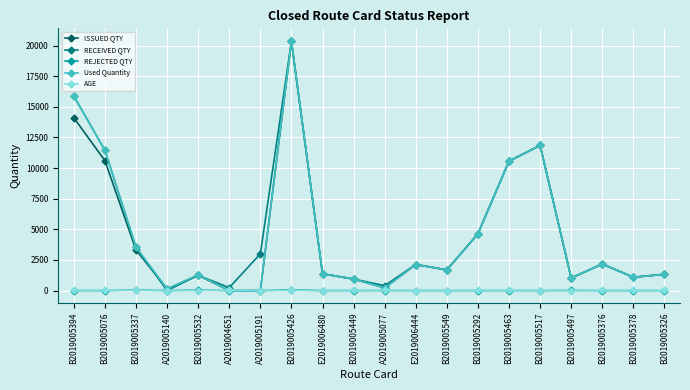

Does the chart have visible grid lines?

Yes